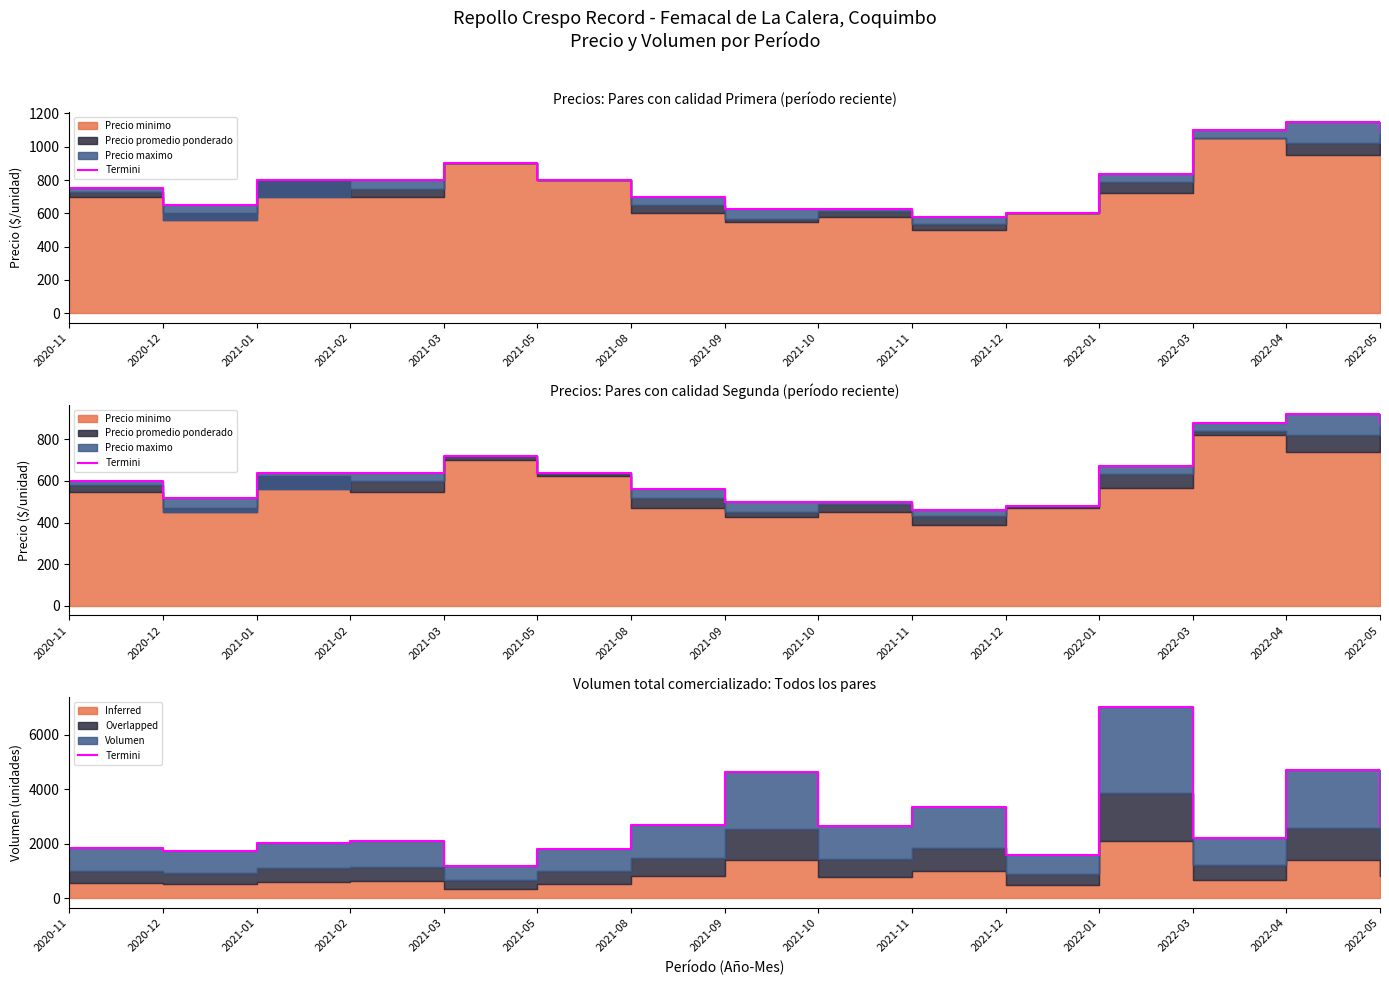

The value at 2021-10 is 2650. True or false?

True